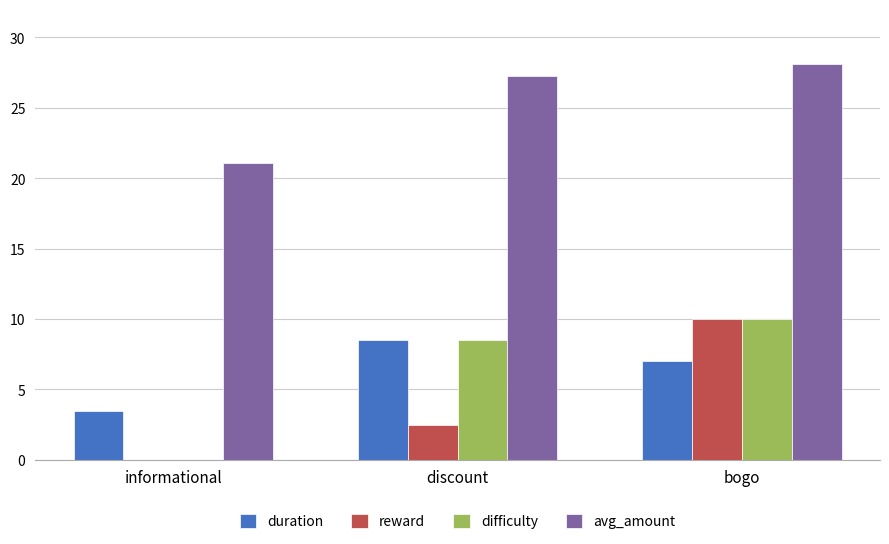

True or false: reward has a value of 2.5 at discount.

True